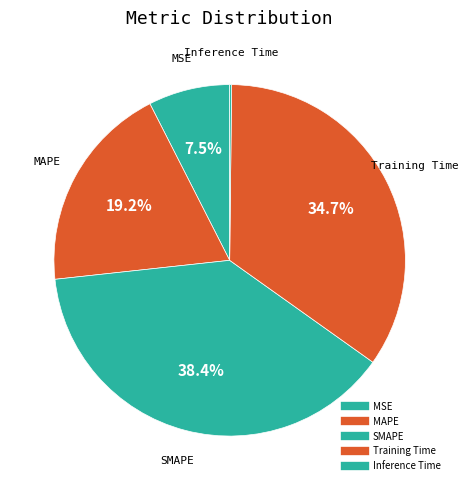

Count the number of slices in the pie.

5